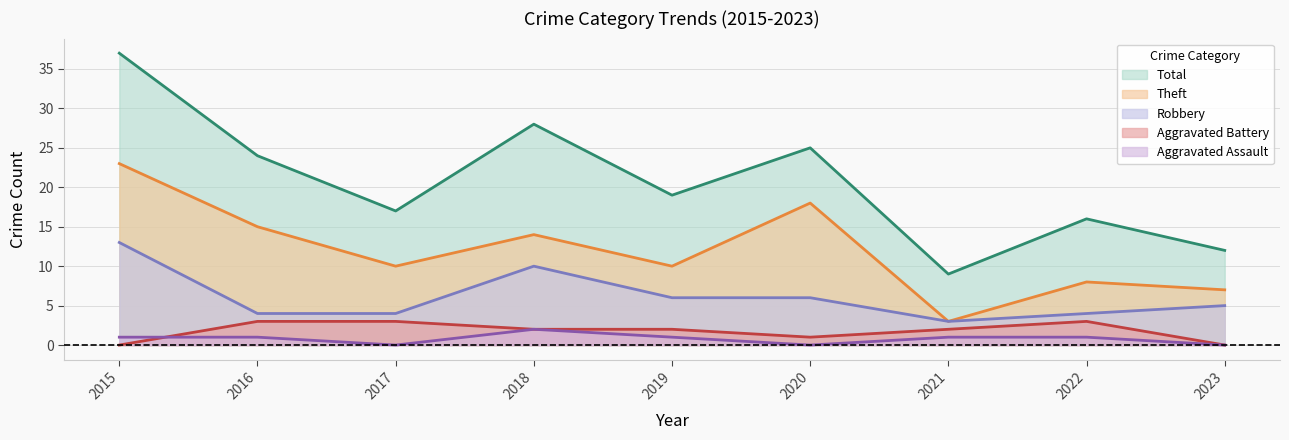

List the labels in order of Aggravated Assault value, largest first.

2018, 2015, 2016, 2019, 2021, 2022, 2017, 2020, 2023